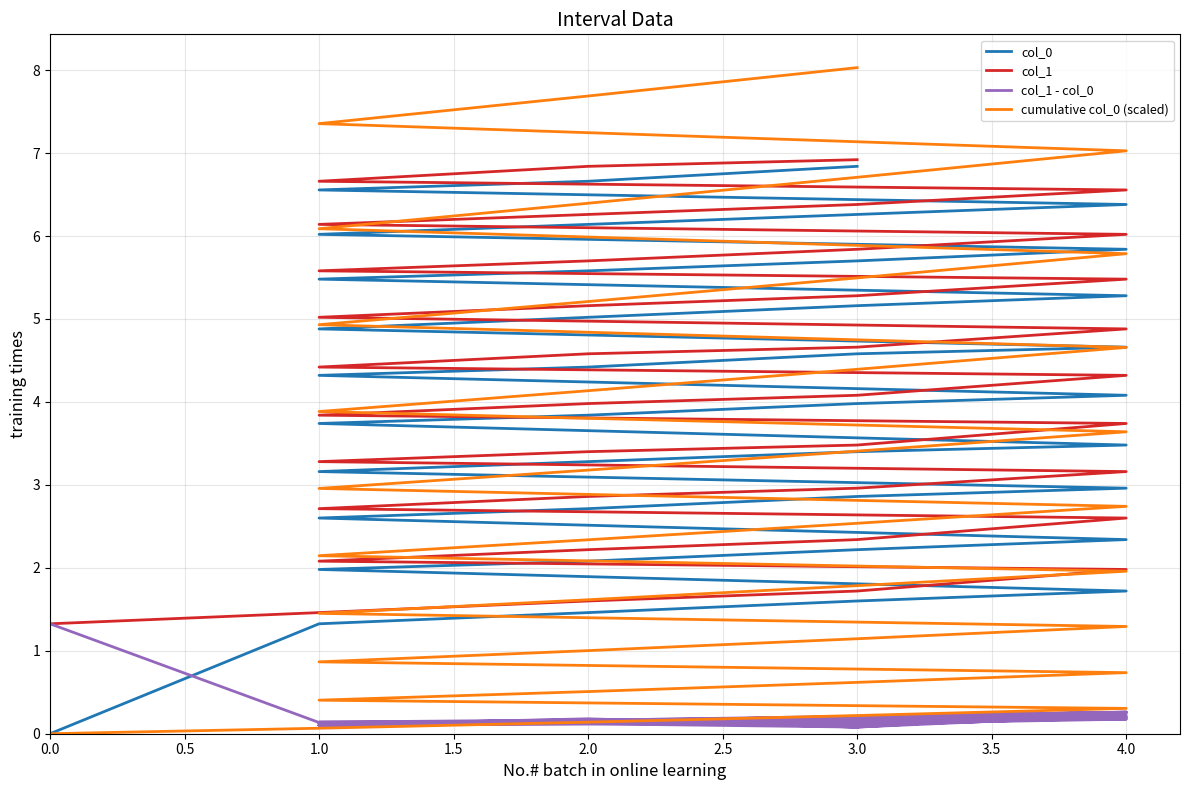

What is the label of the 6th point from the left?

1.0